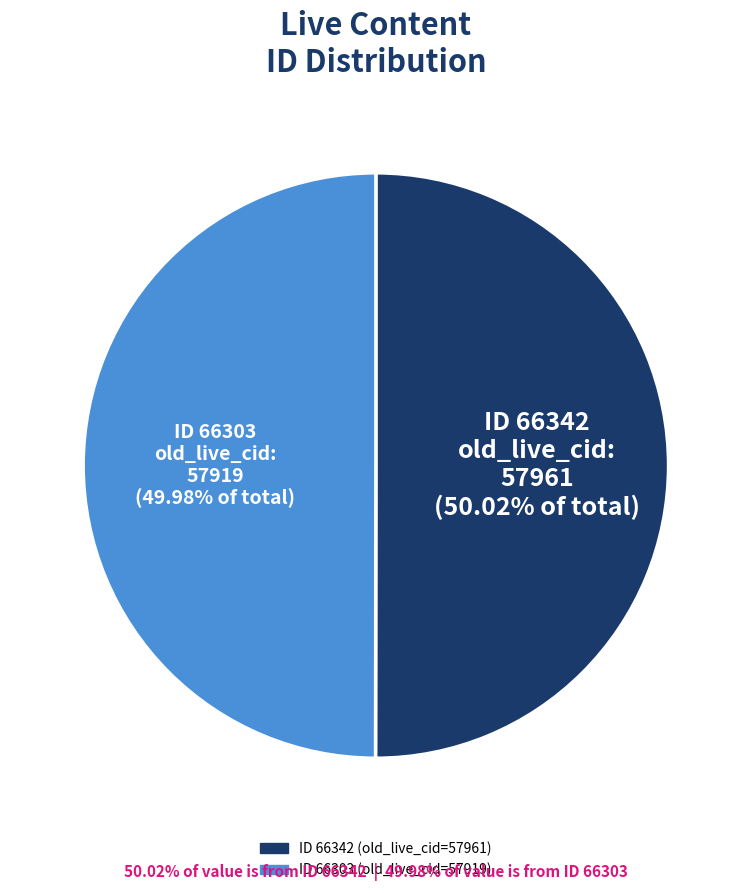

Combined, do ID 66303 and ID 66342 account for over 50%?

Yes